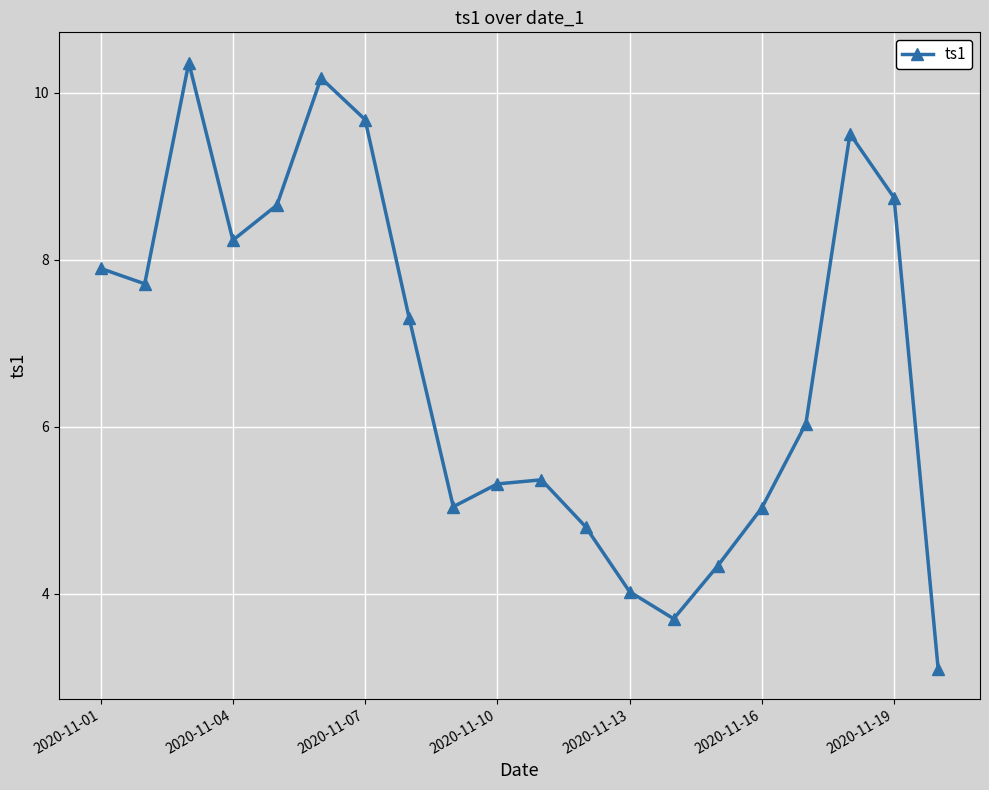

How many interior local peaks (higher than both neighbors) does the data have?

4